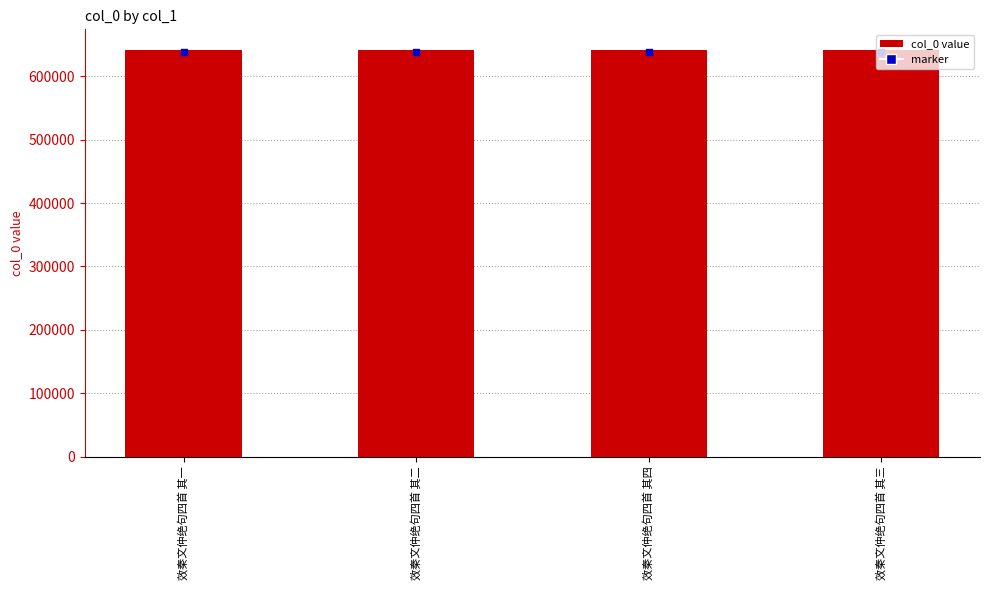

Which has a higher value, 效秦文仲绝句四首 其一 or 效秦文仲绝句四首 其三?

效秦文仲绝句四首 其三